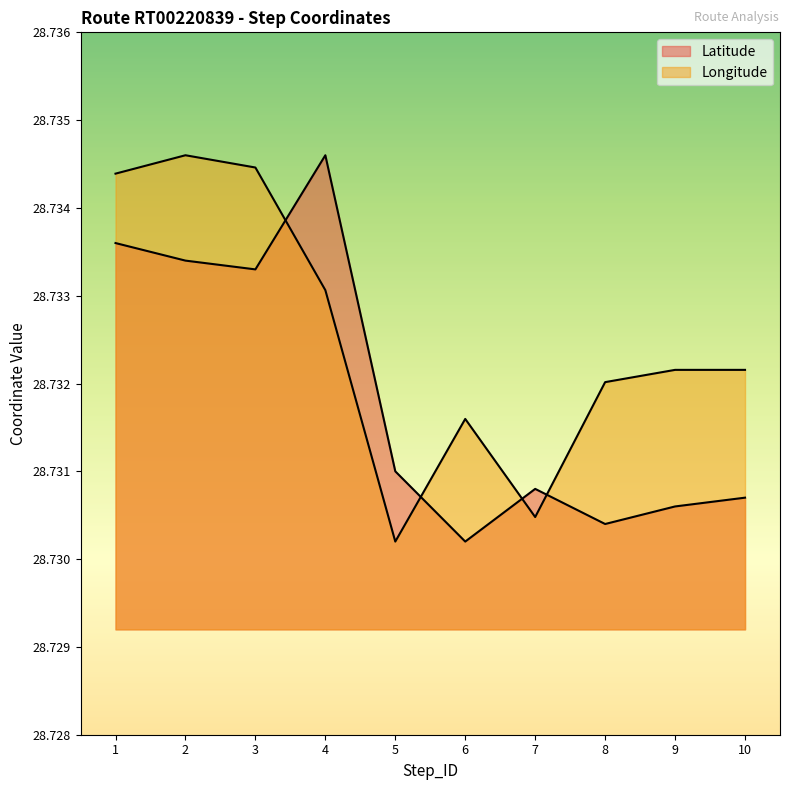

Which has a higher value, 3 or 2?

2